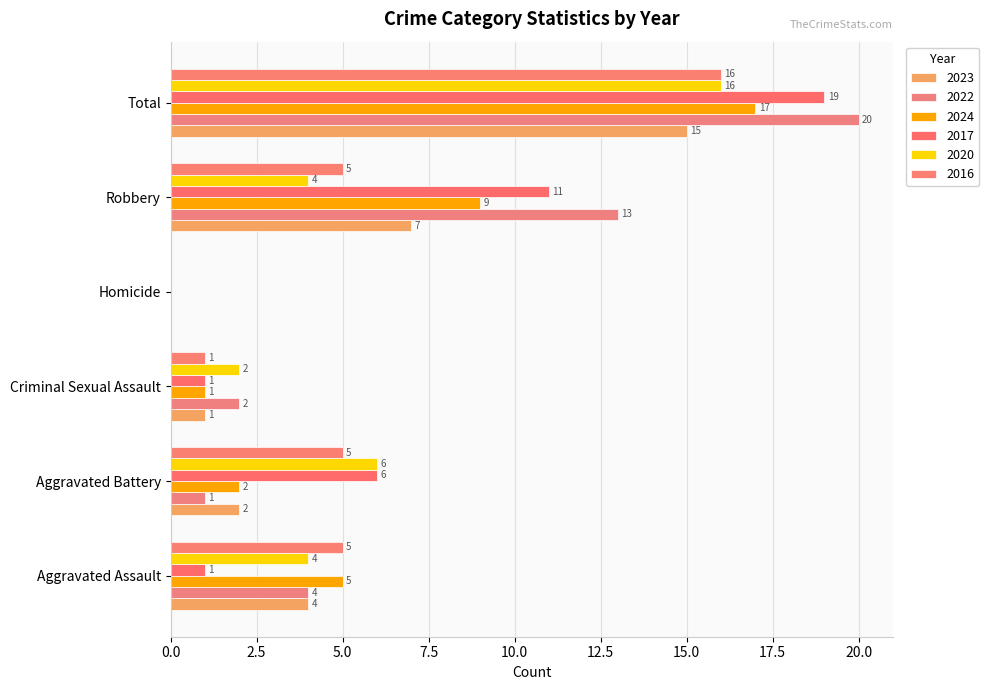

How many categories are shown in the chart?

6